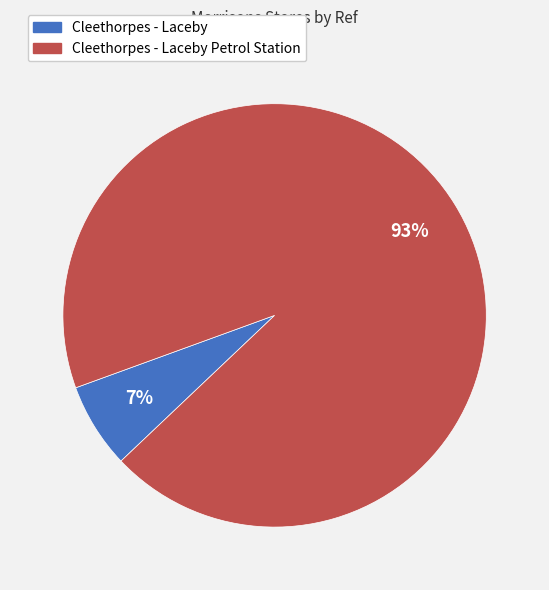

Is there a majority slice in this chart?

Yes